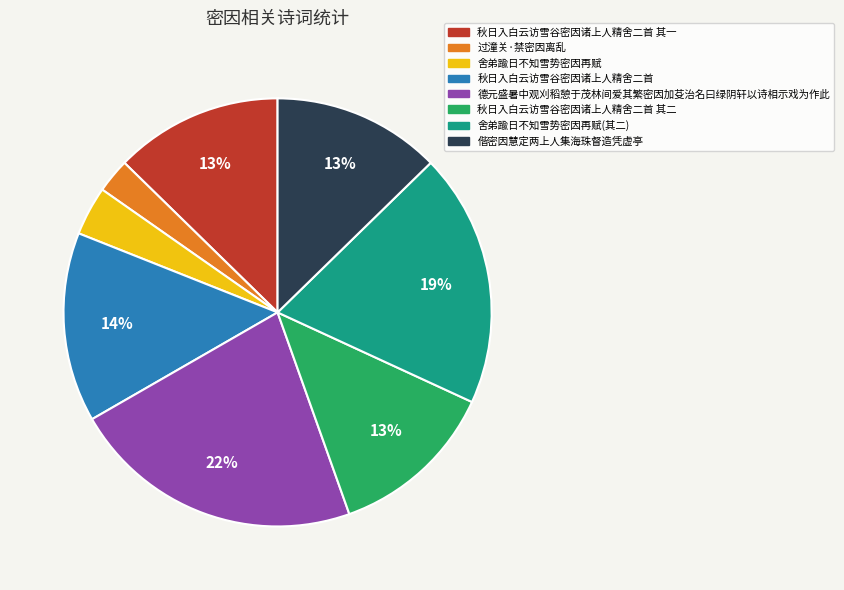

Does any single category account for the majority?

No